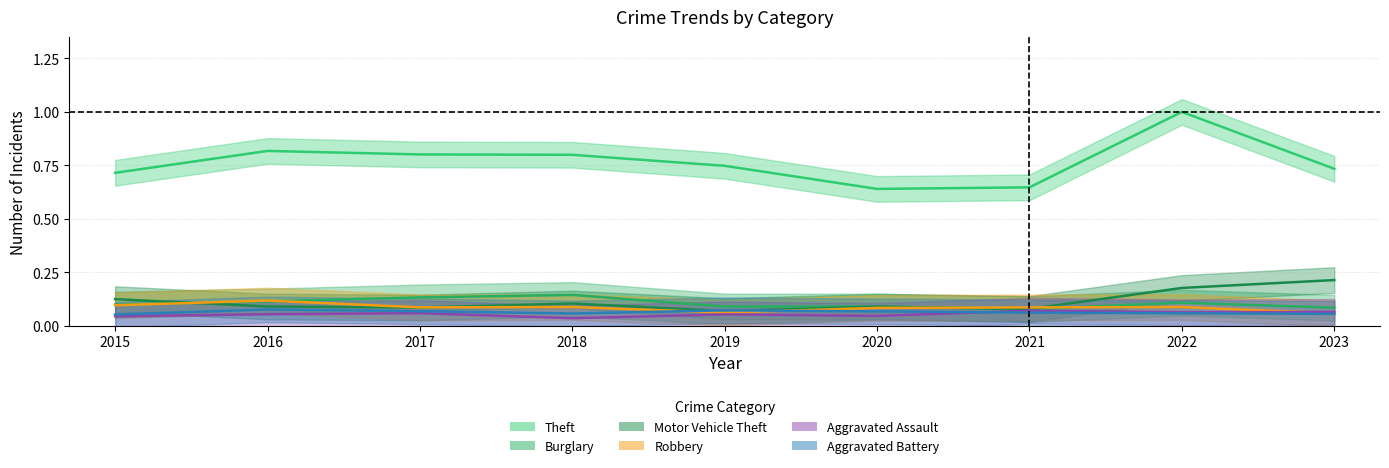

How many distinct data groups are displayed?

6